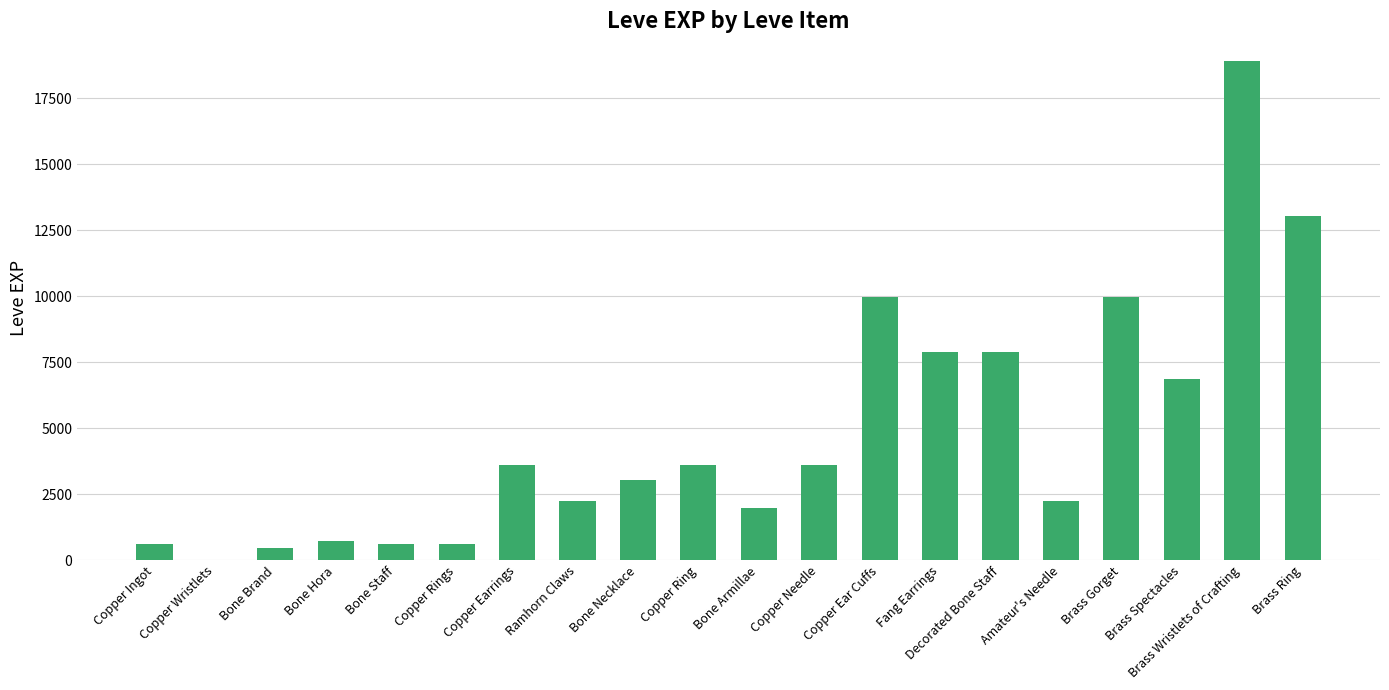

Reading left to right, list all the values displayed in this chart.

Copper Ingot=630	Copper Wristlets=1	Bone Brand=450	Bone Hora=720	Bone Staff=630	Copper Rings=630	Copper Earrings=3600	Ramhorn Claws=2230	Bone Necklace=3040	Copper Ring=3600	Bone Armillae=1980	Copper Needle=3600	Copper Ear Cuffs=9990	Fang Earrings=7880	Decorated Bone Staff=7880	Amateur's Needle=2230	Brass Gorget=9990	Brass Spectacles=6880	Brass Wristlets of Crafting=18910	Brass Ring=13040